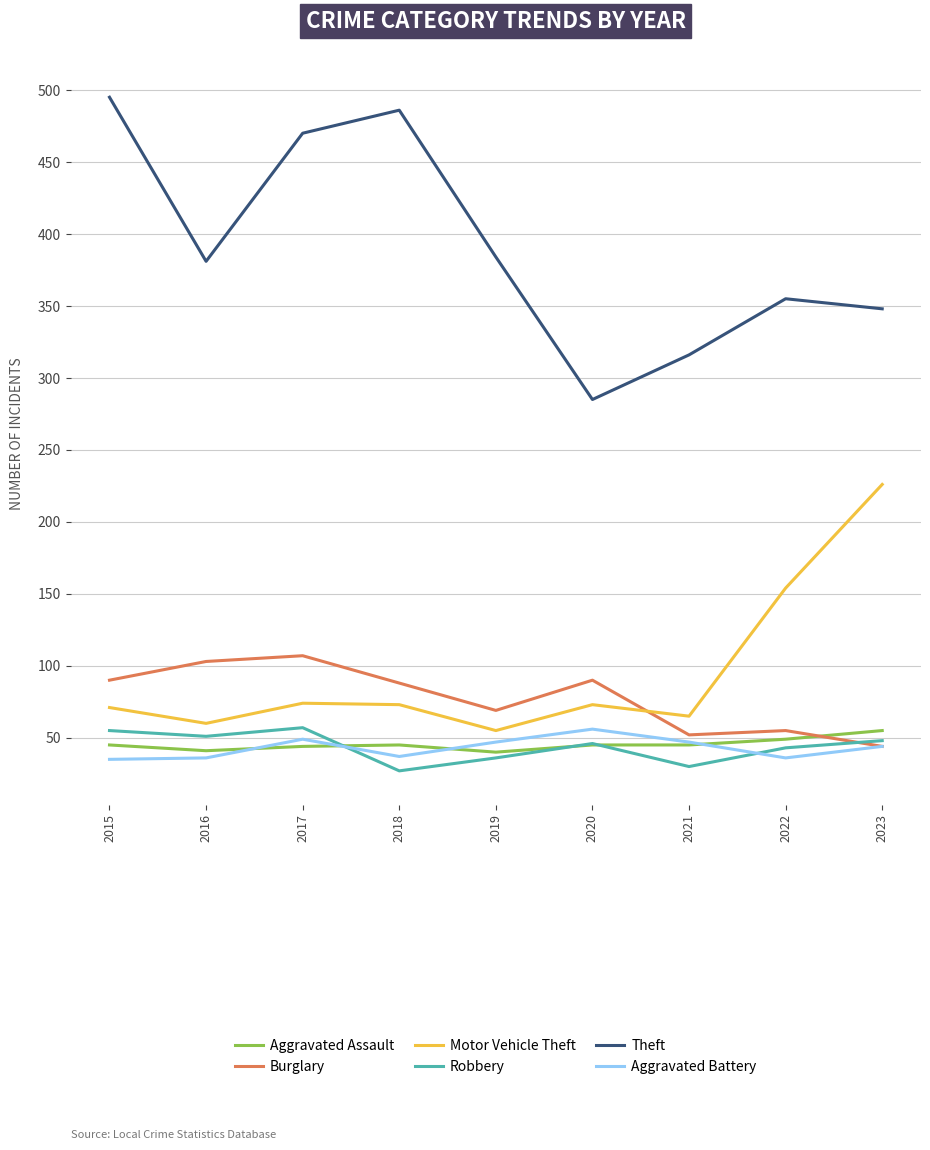

True or false: Theft has more than 1 points higher than both neighbors.

True